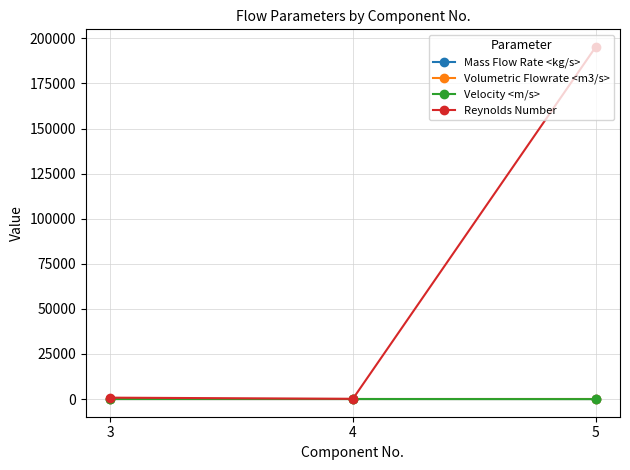

At which category is the sum across all series the highest?

5